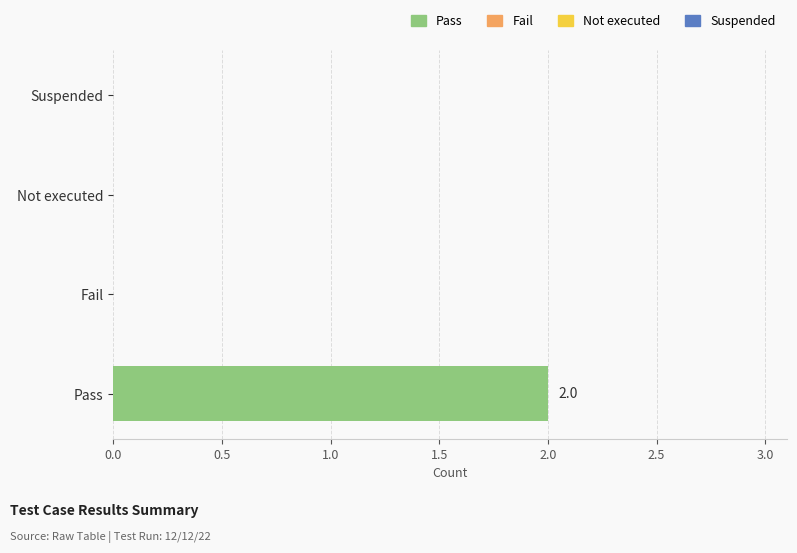

Which has a higher value, Pass or Not executed?

Pass